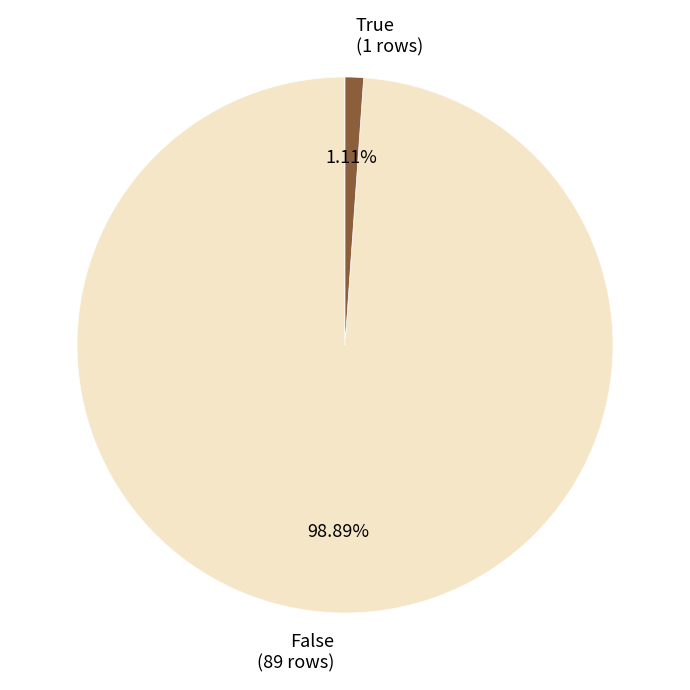

How many slices are in this pie chart?

2